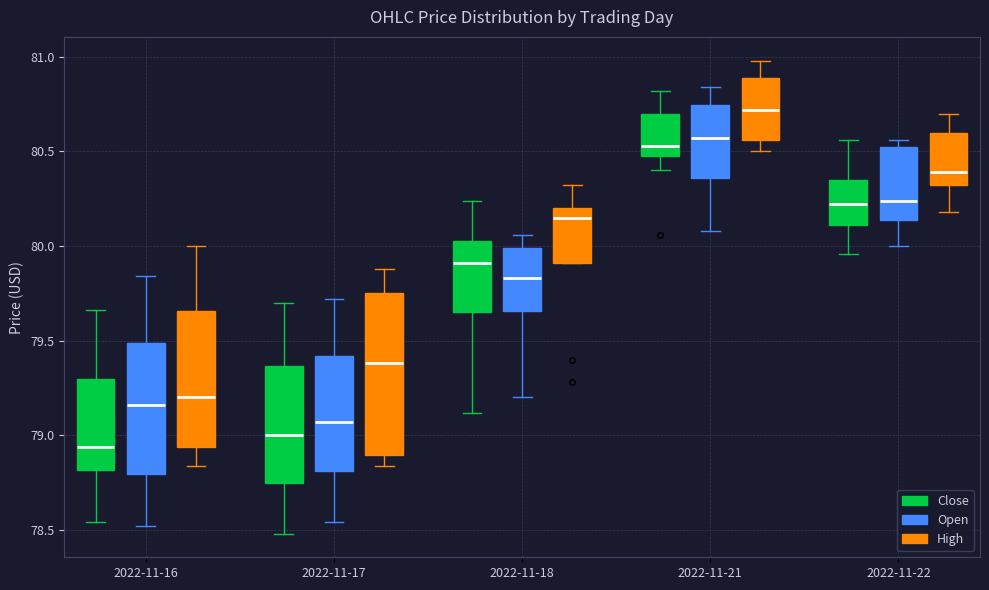

Reading left to right, transcribe this box plot: for each box, give where its median line is, the range the box spans, and where its two whiskers end, as read against the y-axis. The values are not printed on the chart, so give them approximately, as read against the axis.

2022-11-16 (Close): median 78.95, box 78.80 to 79.30, whiskers 78.55 to 79.65
2022-11-16 (Open): median 79.15, box 78.80 to 79.50, whiskers 78.50 to 79.85
2022-11-16 (High): median 79.20, box 78.95 to 79.65, whiskers 78.85 to 80.00
2022-11-17 (Close): median 79.00, box 78.75 to 79.35, whiskers 78.50 to 79.70
2022-11-17 (Open): median 79.05, box 78.80 to 79.40, whiskers 78.55 to 79.70
2022-11-17 (High): median 79.40, box 78.90 to 79.75, whiskers 78.85 to 79.90
2022-11-18 (Close): median 79.90, box 79.65 to 80.05, whiskers 79.10 to 80.25
2022-11-18 (Open): median 79.85, box 79.65 to 80.00, whiskers 79.20 to 80.05
2022-11-18 (High): median 80.15, box 79.90 to 80.20, whiskers 79.90 to 80.30
2022-11-21 (Close): median 80.55, box 80.50 to 80.70, whiskers 80.40 to 80.80
2022-11-21 (Open): median 80.55, box 80.35 to 80.75, whiskers 80.10 to 80.85
2022-11-21 (High): median 80.70, box 80.55 to 80.90, whiskers 80.50 to 81.00
2022-11-22 (Close): median 80.20, box 80.10 to 80.35, whiskers 79.95 to 80.55
2022-11-22 (Open): median 80.25, box 80.15 to 80.55, whiskers 80.00 to 80.55 (just above the box's upper edge)
2022-11-22 (High): median 80.40, box 80.30 to 80.60, whiskers 80.20 to 80.70